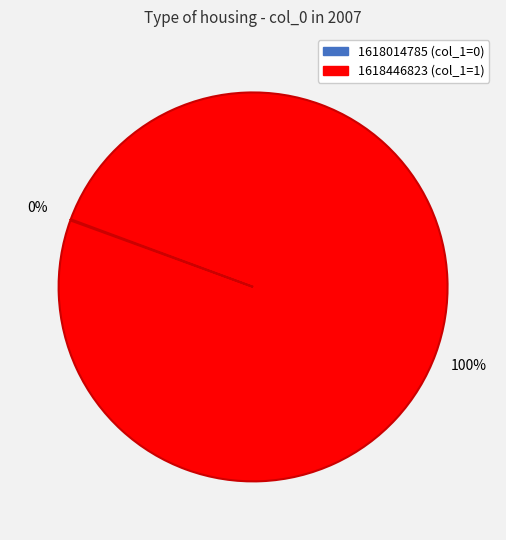

To the nearest percent, what portion does 1618446823 represent?

100%